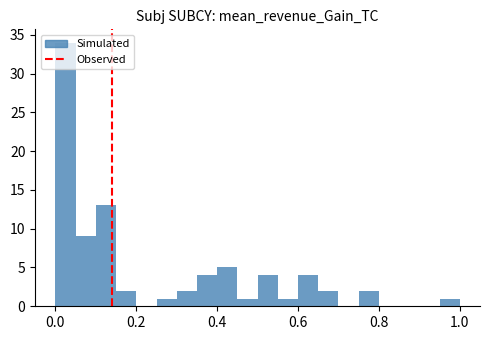

Read against the x-axis, roughly where is the centre of the tallest bar?

0.02